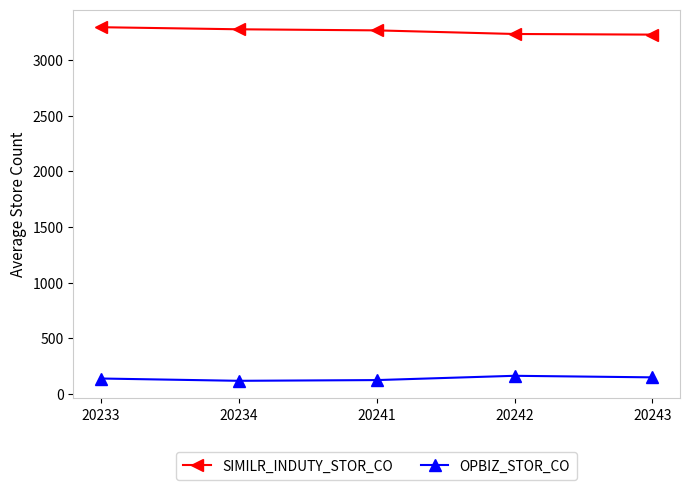

List the series in order of their overall mean, lowest first.

OPBIZ_STOR_CO, SIMILR_INDUTY_STOR_CO